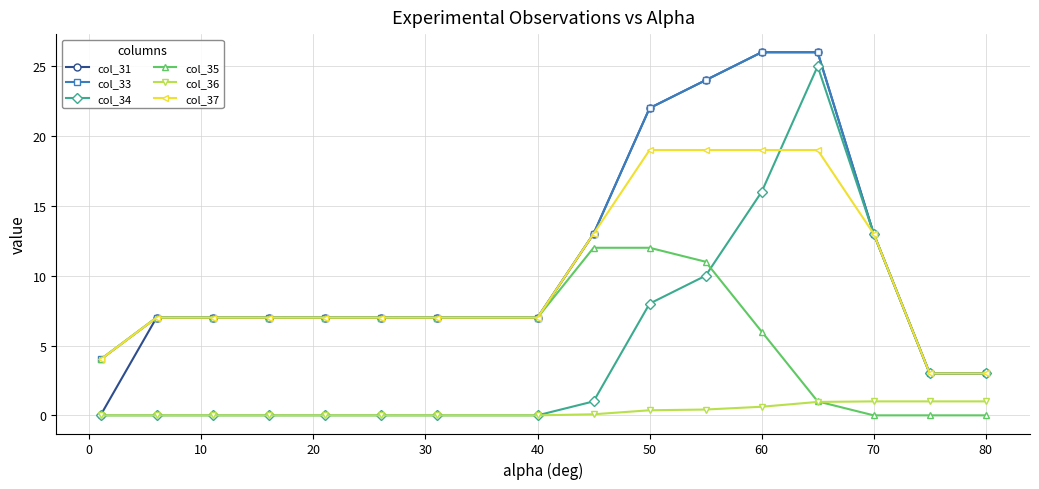

What is the maximum value for col_34?

25.0